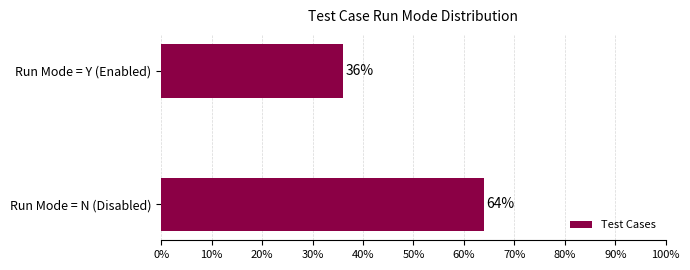

Is it true that the value at Run Mode = N (Disabled) is 91?

False